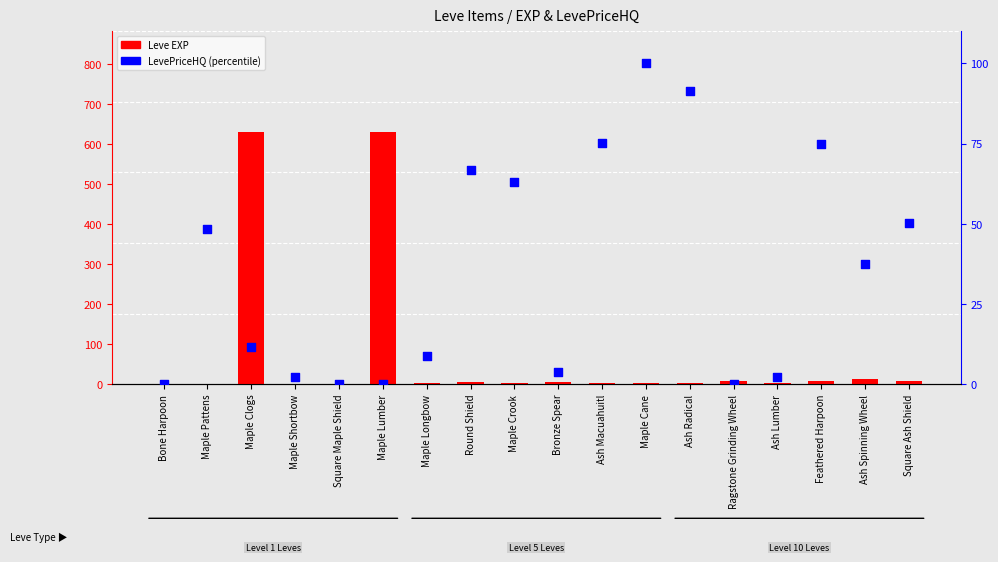

Which series has the largest total across all categories?

Leve EXP